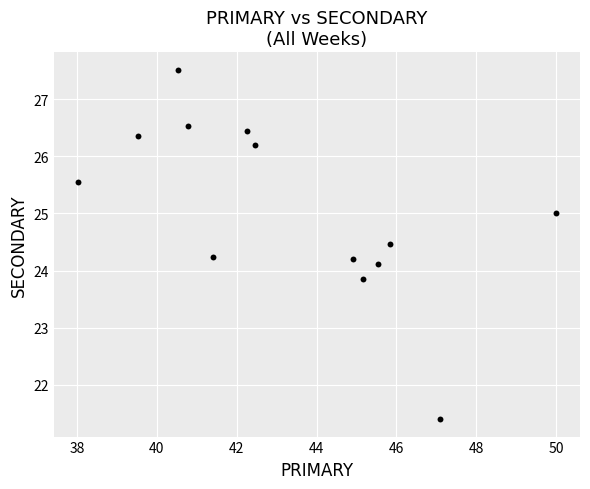

What is the range of Y values (max minus min)?

6.1